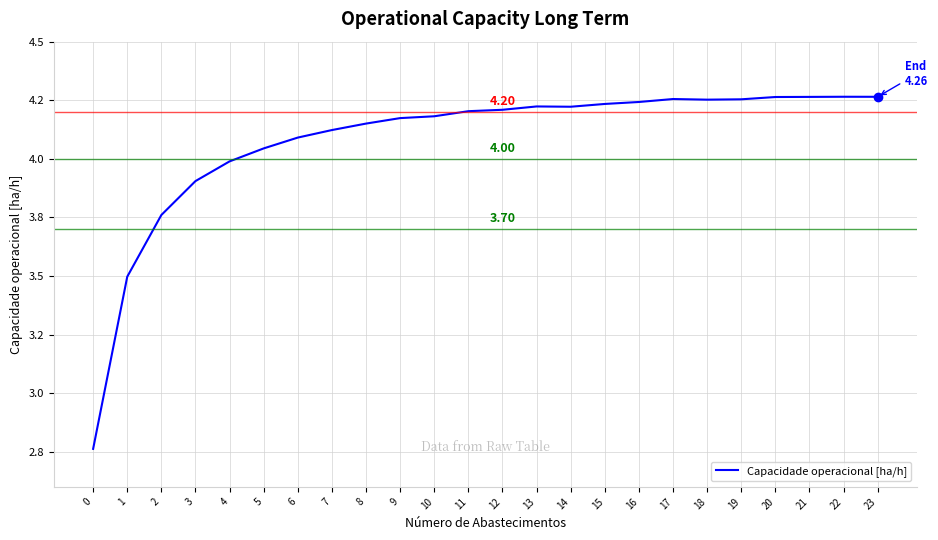

Reading left to right, list all the values displayed in this chart.

2.8	3.5	3.8	3.9	4.0	4.0	4.1	4.1	4.2	4.2	4.2	4.2	4.2	4.2	4.2	4.2	4.2	4.3	4.3	4.3	4.3	4.3	4.3	4.3